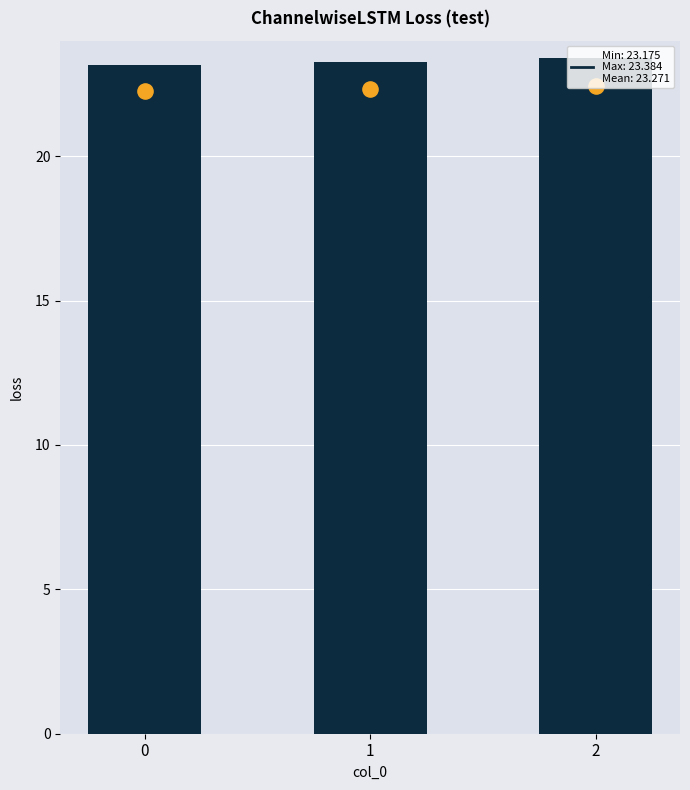

What is the change in value from 1 to 2?

+0.1